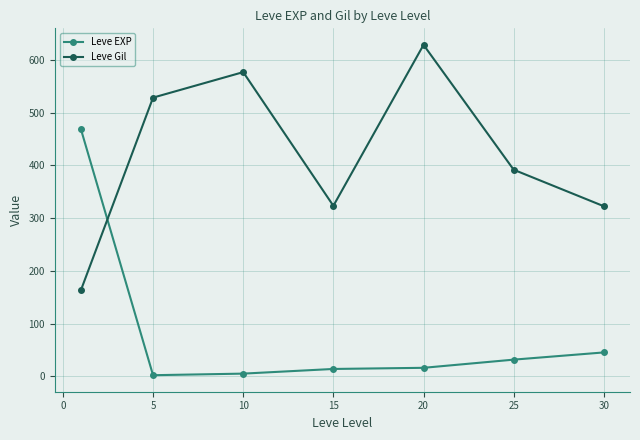

What are all the series names shown in the legend?

Leve EXP, Leve Gil